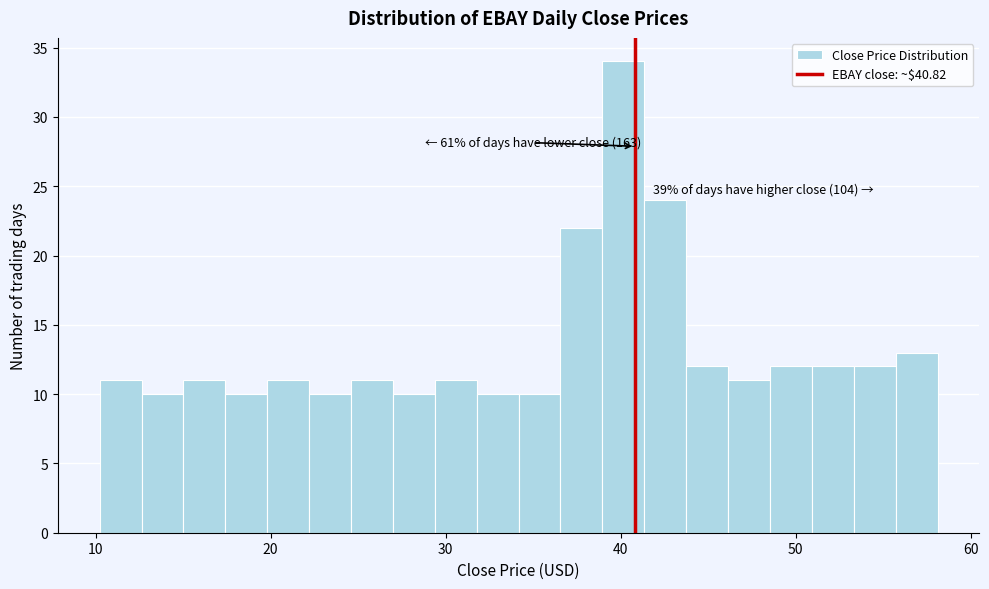

Read against the x-axis, roughly where is the centre of the tallest bar?

40